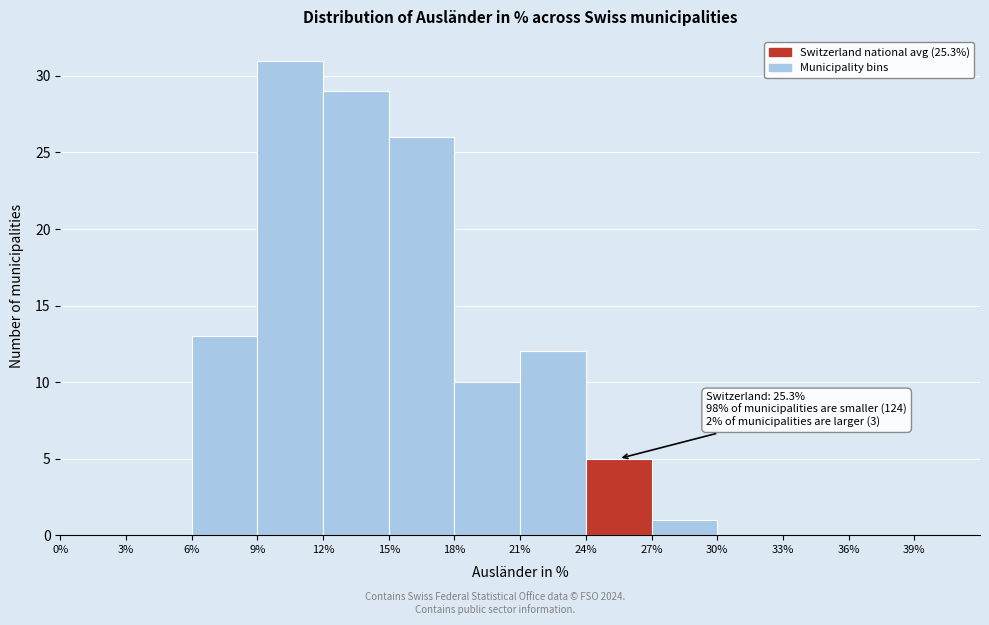

Which range on the x-axis has the tallest bar?

9% to 12%